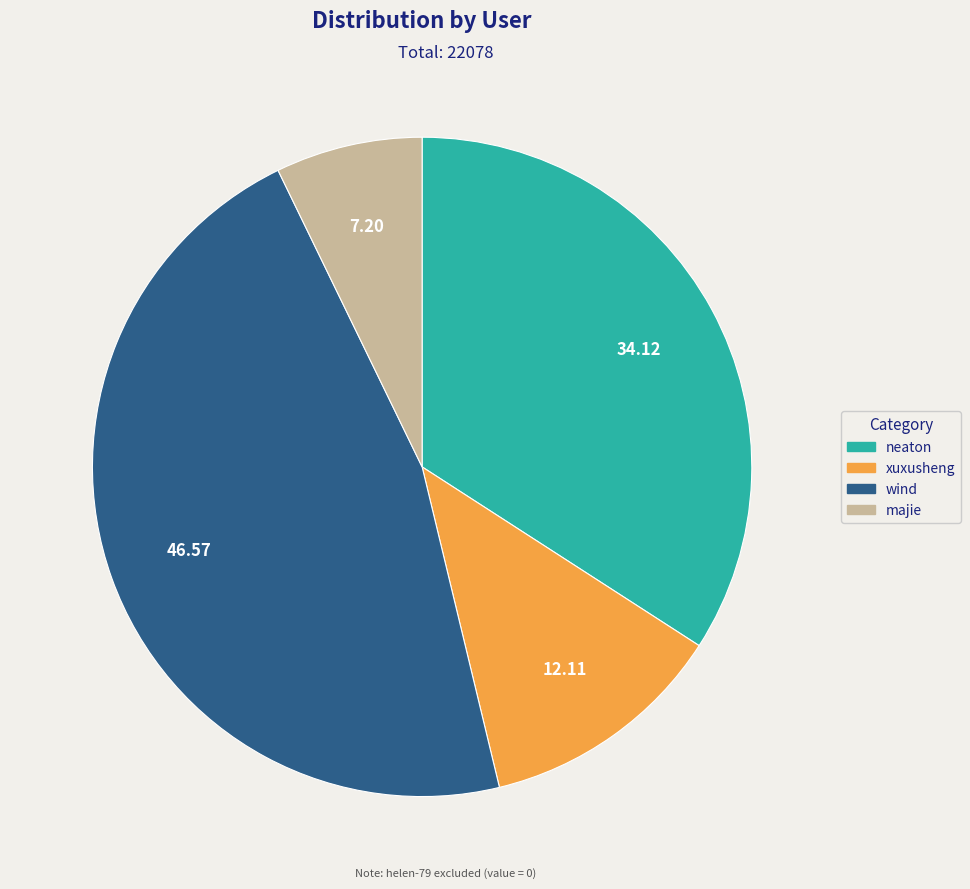

Do majie and neaton together represent more than half of the pie?

No